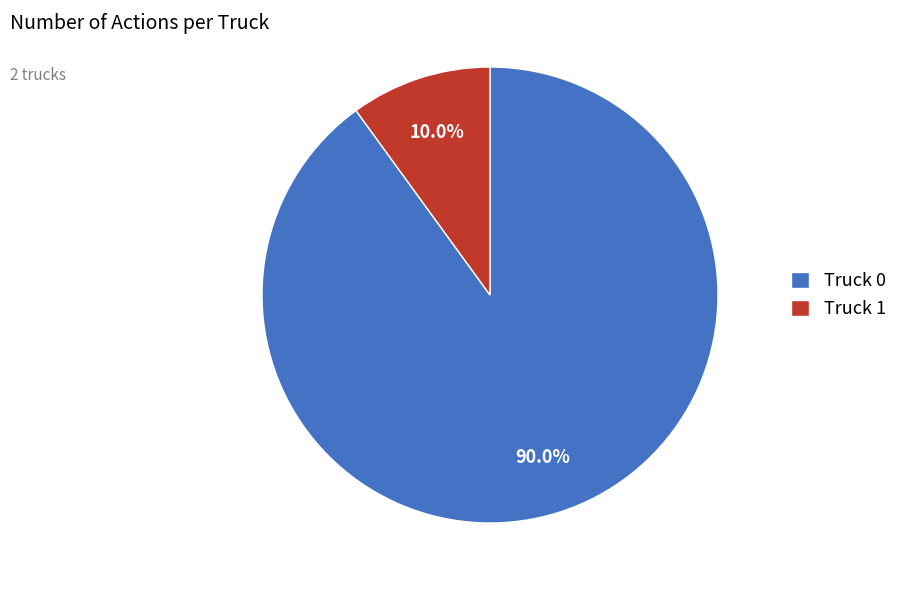

How many slices are in this pie chart?

2